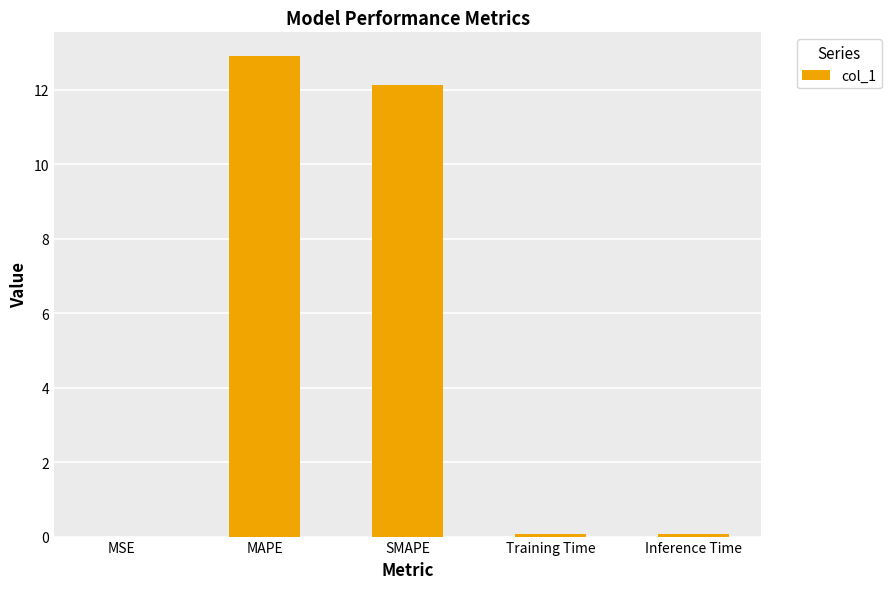

What is the sum of the values at MAPE and Training Time?

13.0